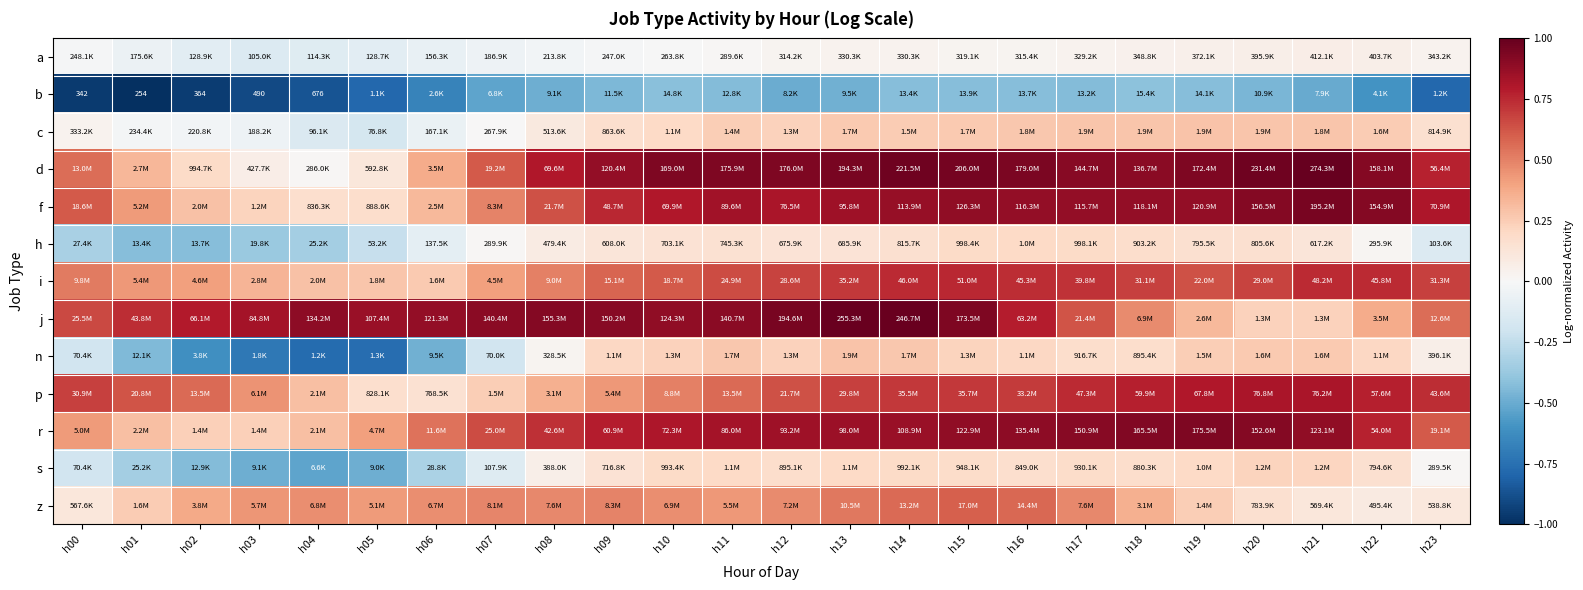

The p series shows 0.3 at h02. True or false?

False